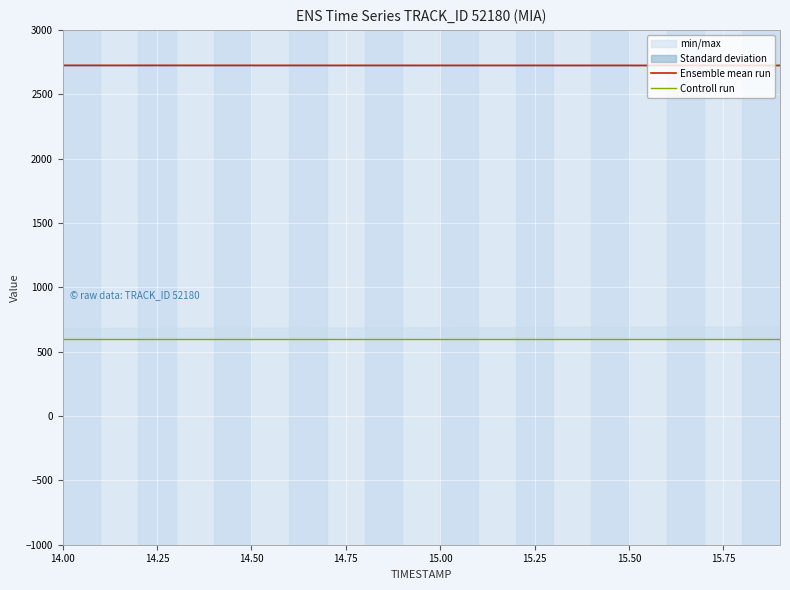

Which series has the widest spread of values?

Ensemble mean run